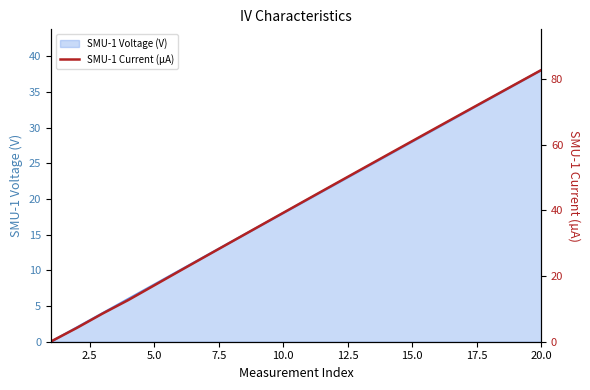

Reading left to right, list all the values displayed in this chart.

0.1	4.2	8.6	12.7	17.2	21.6	26.0	30.5	34.9	39.3	43.7	48.0	52.4	56.8	61.1	65.5	69.8	74.2	78.5	82.8